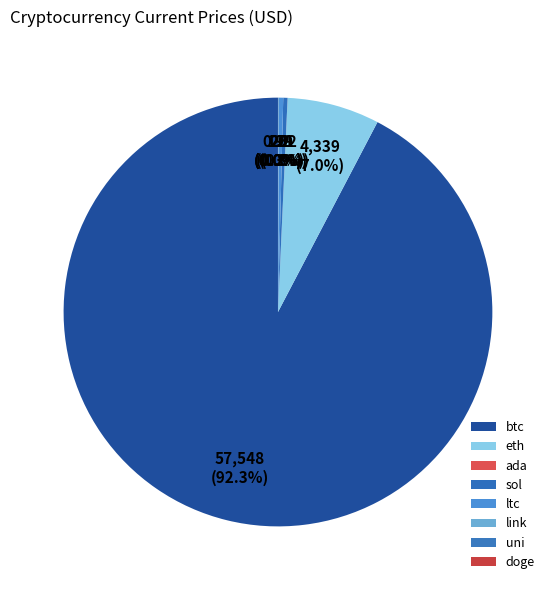

The ltc slice represents 0% of the pie. True or false?

True